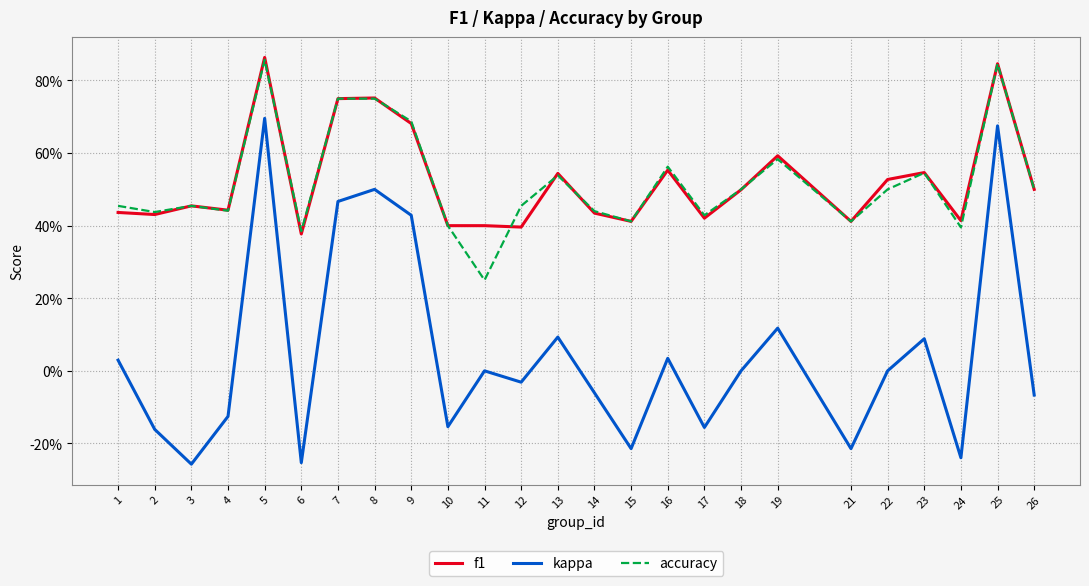

How many accuracy values are between 0 and 1?

25